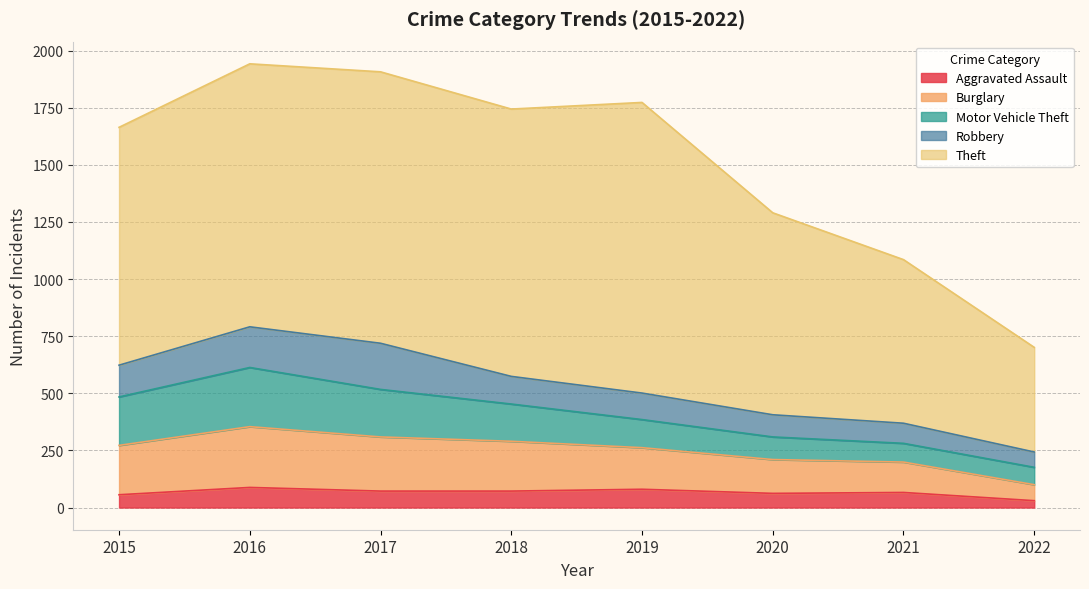

List the series in order of their peak value, lowest first.

Aggravated Assault, Robbery, Motor Vehicle Theft, Burglary, Theft